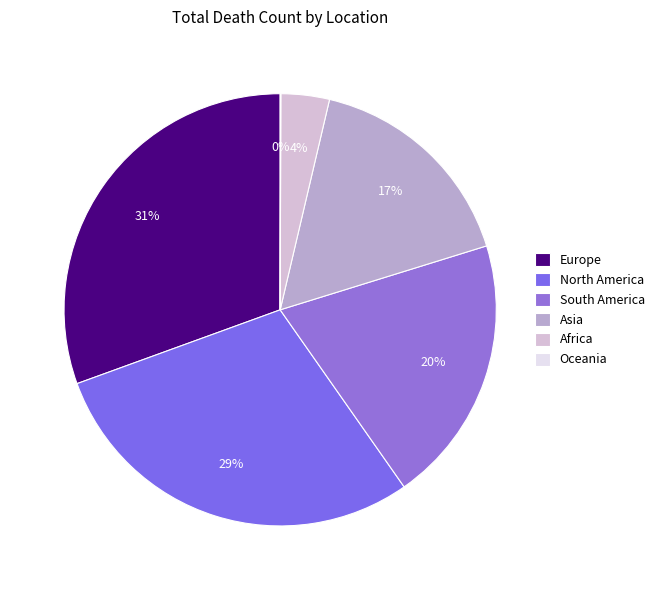

The Asia slice represents 28% of the pie. True or false?

False